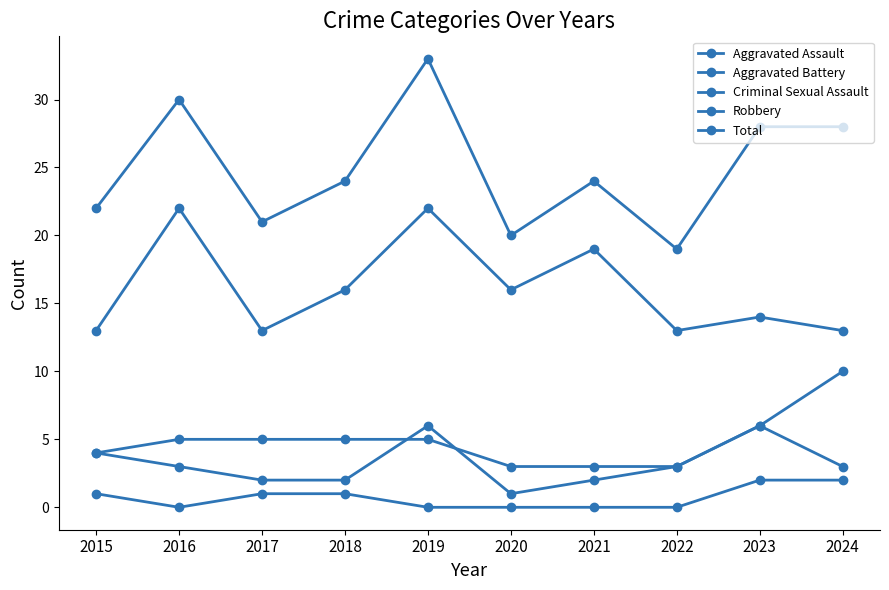

True or false: Criminal Sexual Assault and Aggravated Assault cross at least once.

False